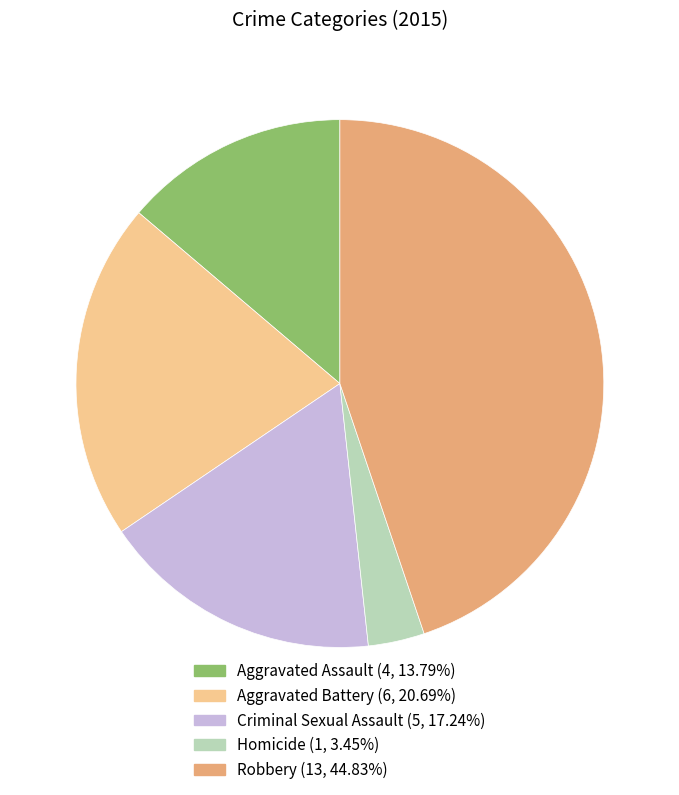

True or false: Robbery accounts for 45% of the total.

True